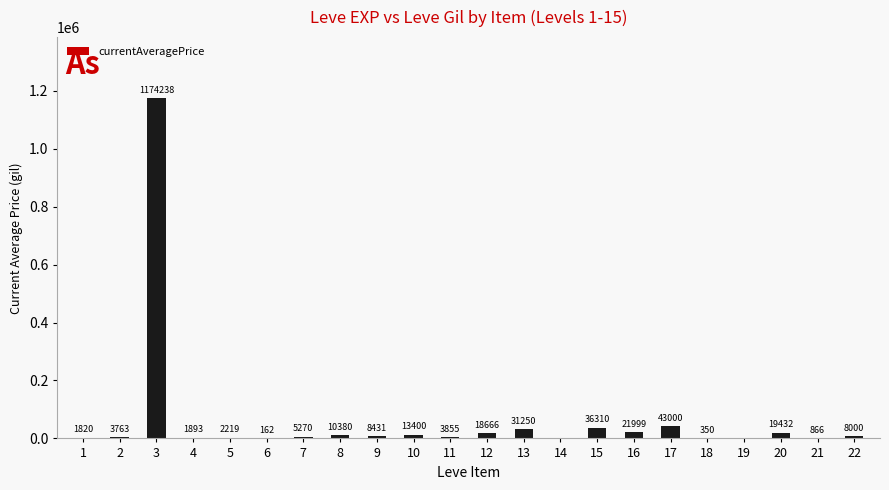

What is the difference between the values at 9 and 15?

27879.3